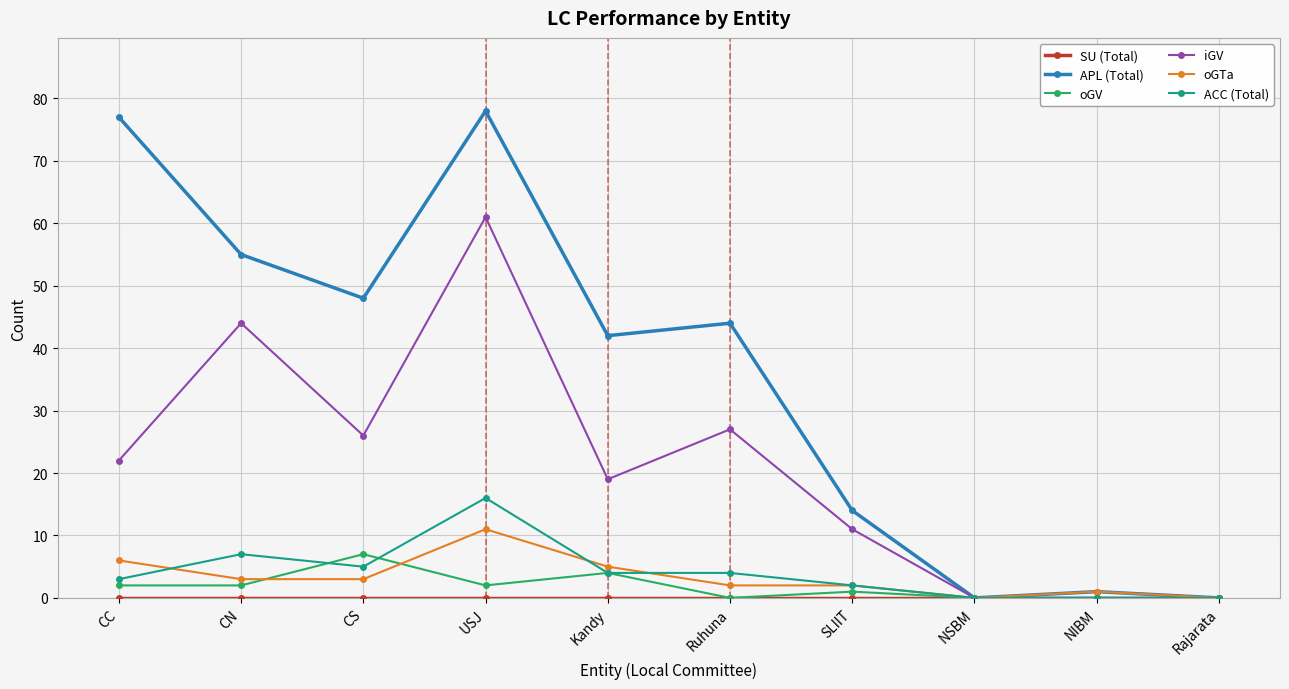

Is this an area chart (filled region under the line)?

No